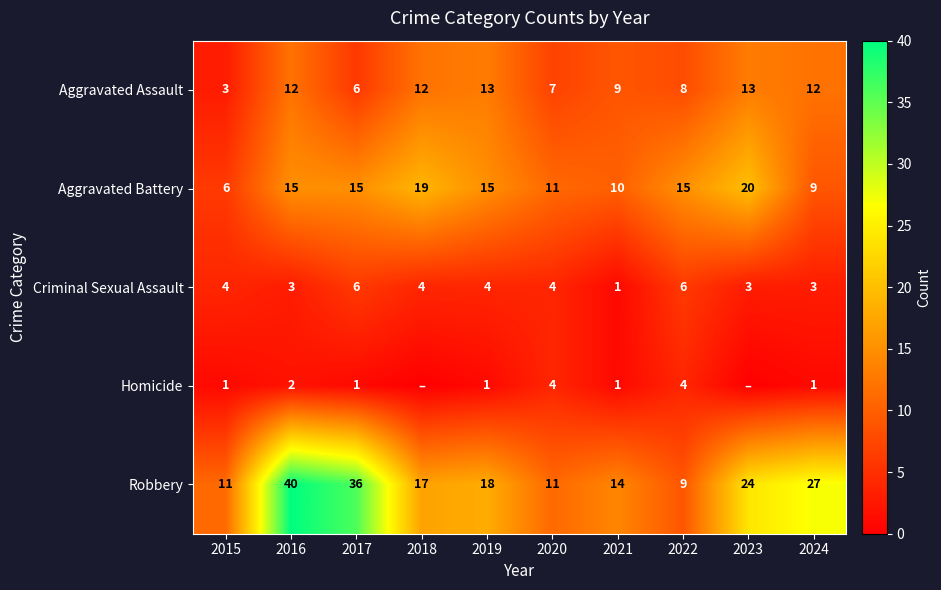

Count the Criminal Sexual Assault values in the range 3 to 4.

7